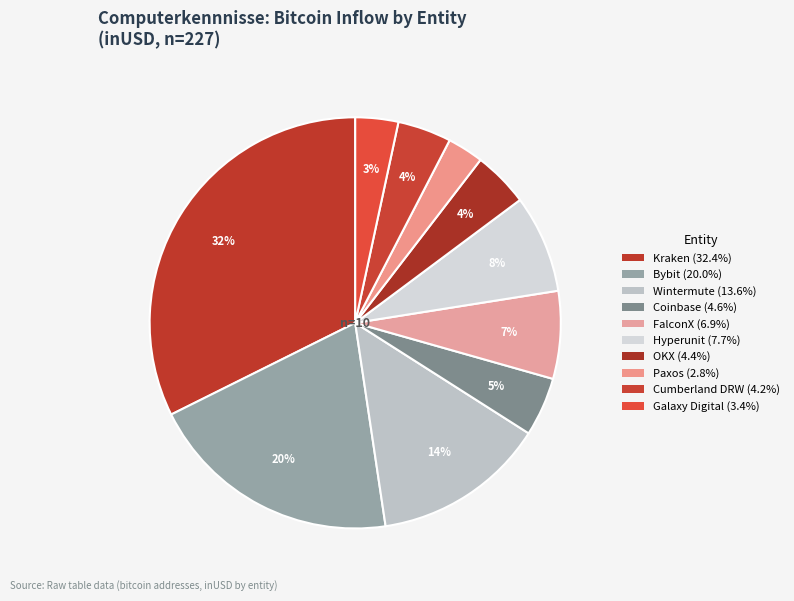

Count the number of slices in the pie.

10